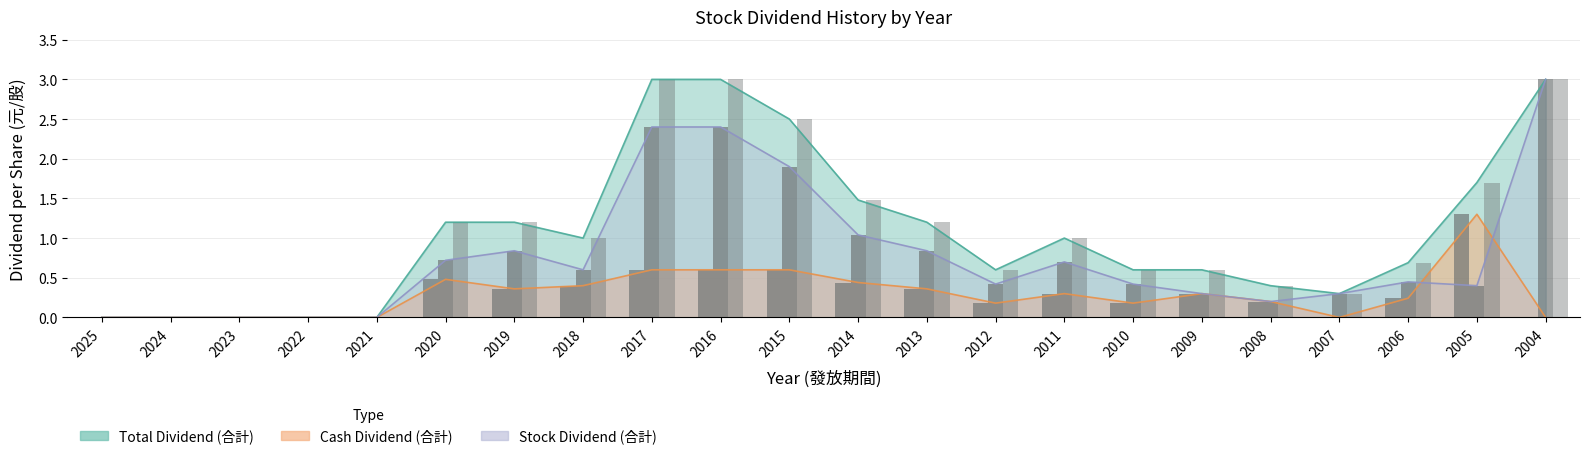

What is the difference between the maximum and minimum values in the Cash Dividend (合計) series?

1.3